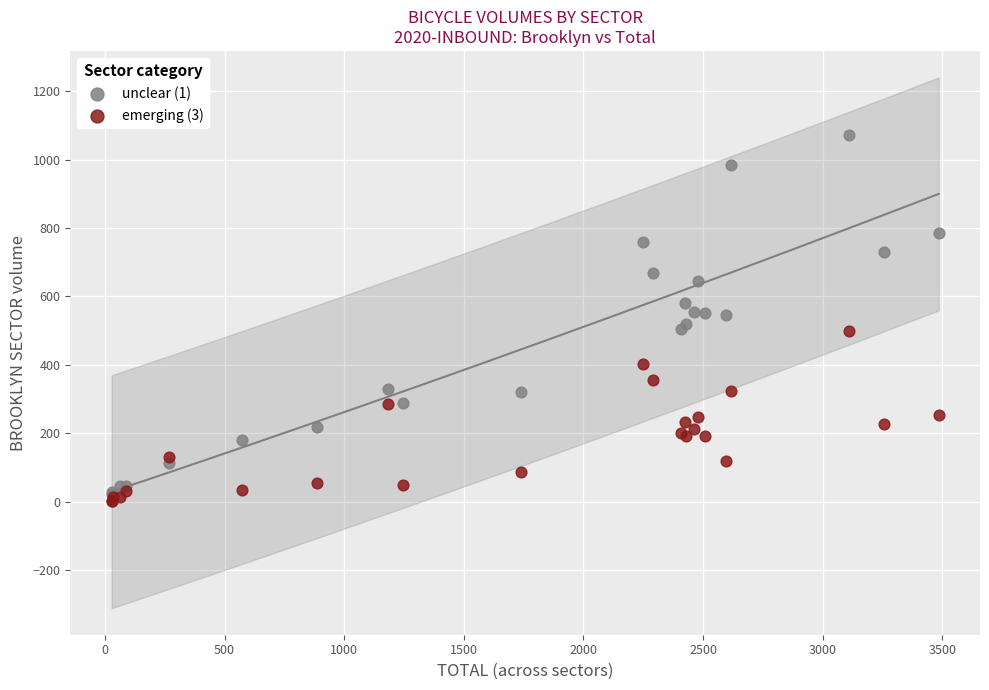

Which series contains the highest Y value?

unclear (1)